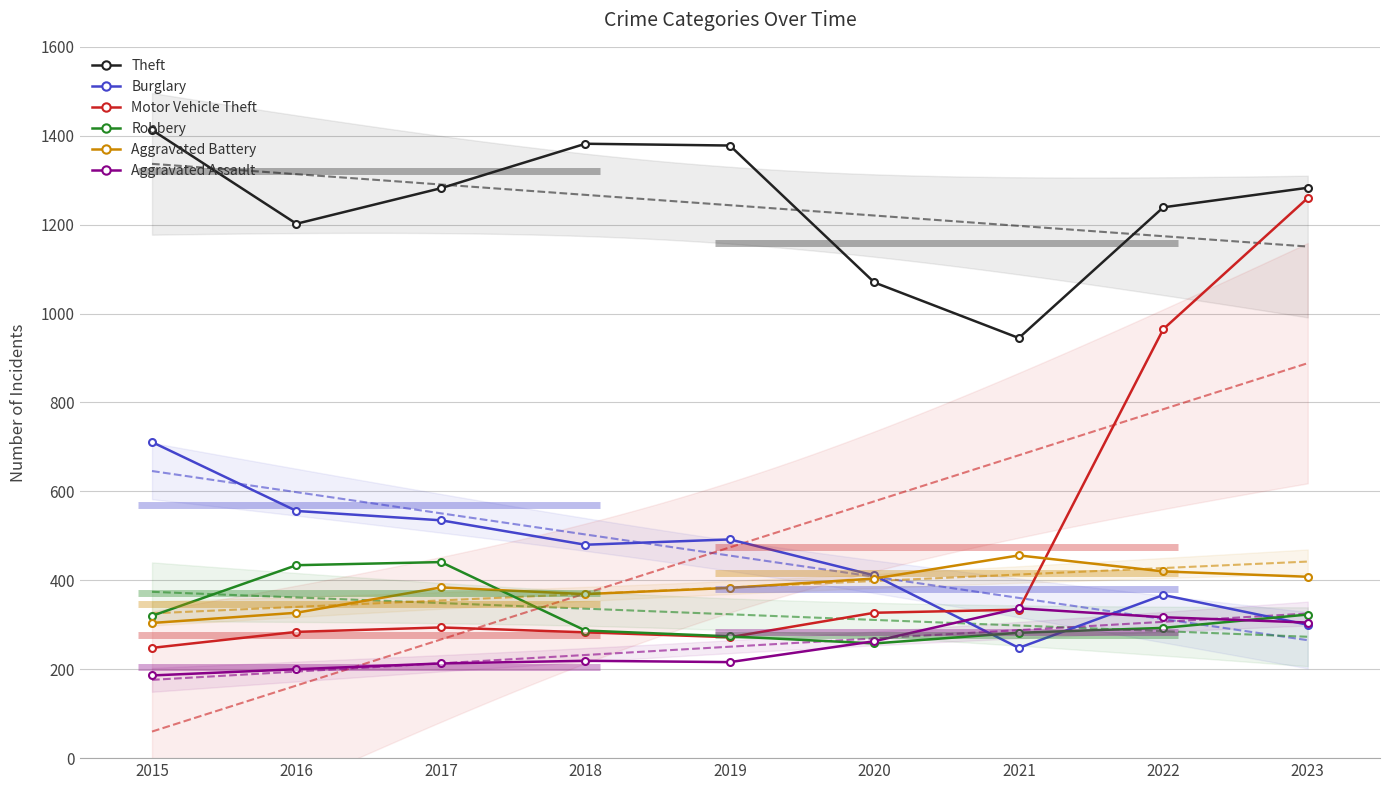

Count the number of data series in this chart.

6